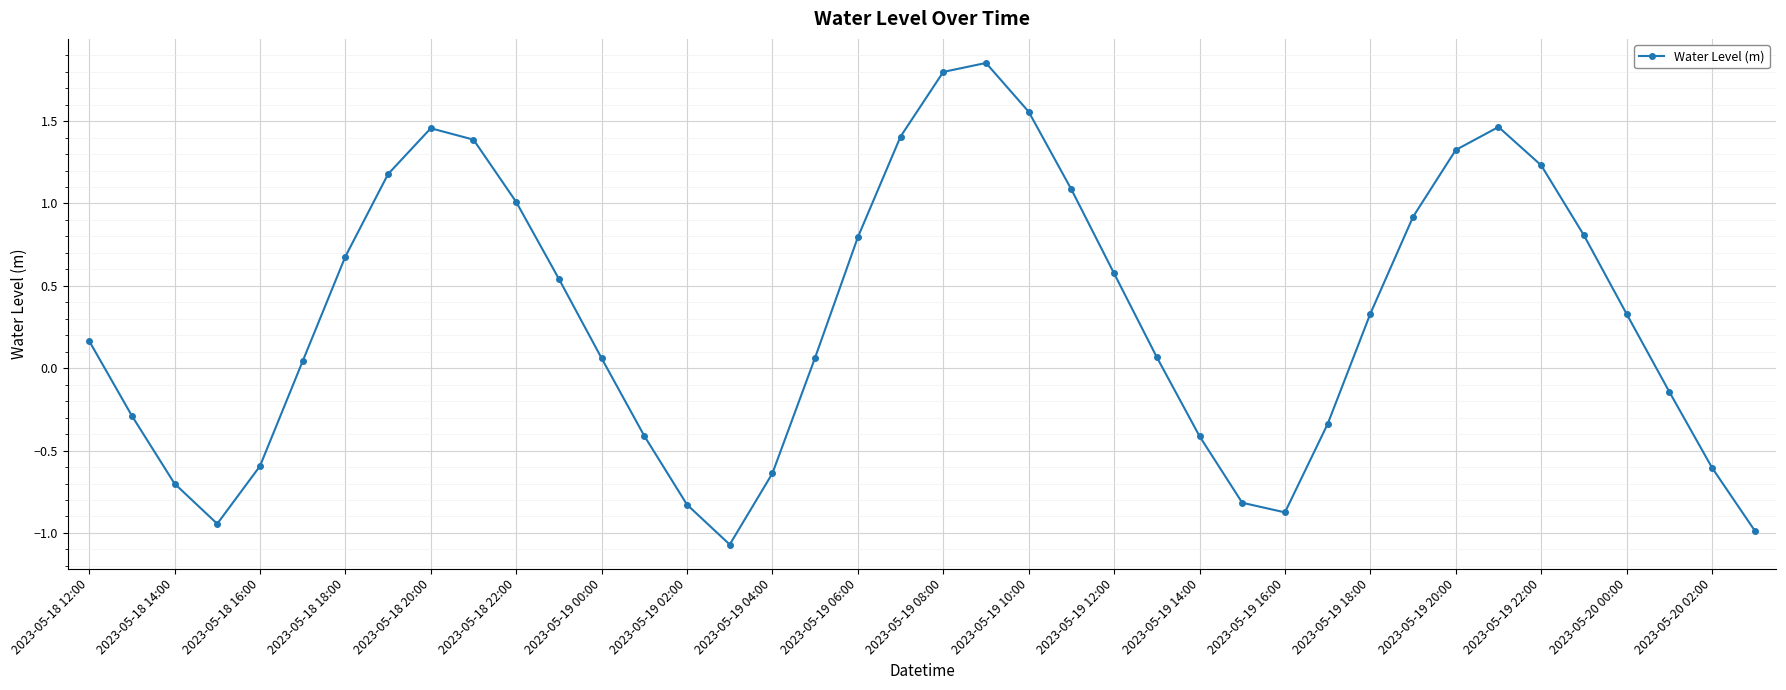

True or false: the data has more than 1 interior local peaks.

True